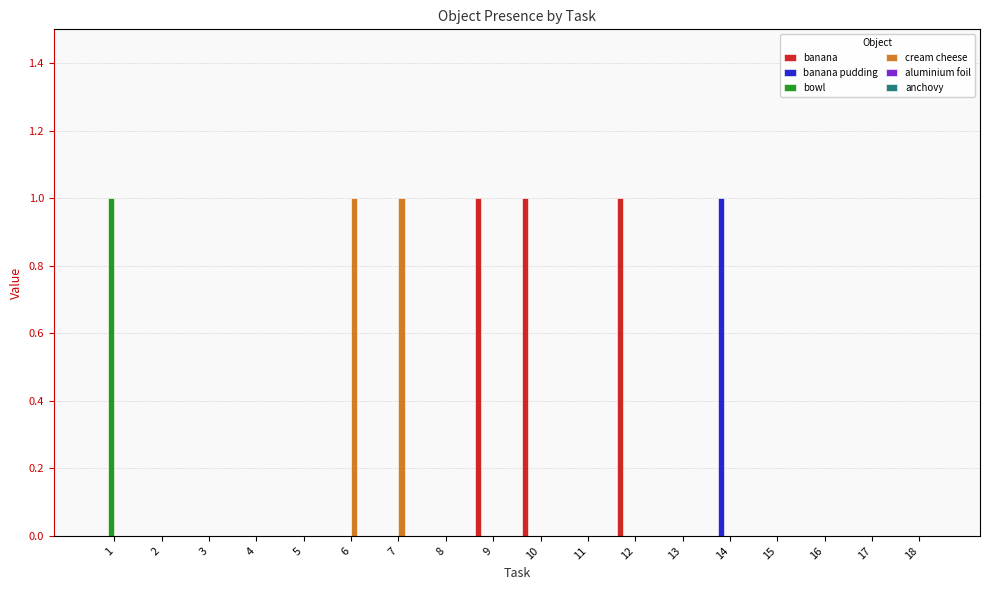

Which series has the largest total across all categories?

banana